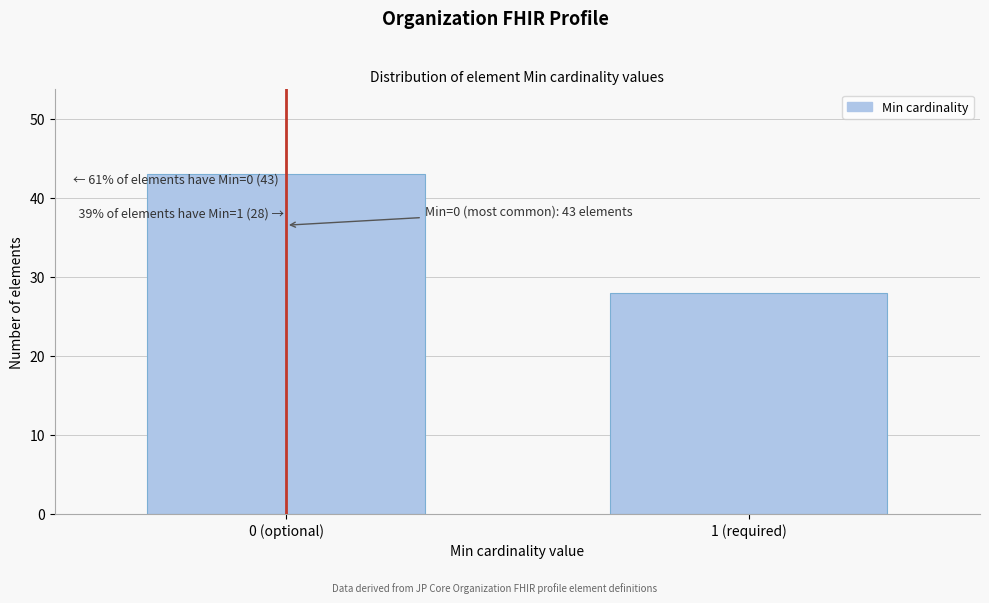

Reading right to left, transcribe all the data shown in this chart.

1 (required)=28	0 (optional)=43